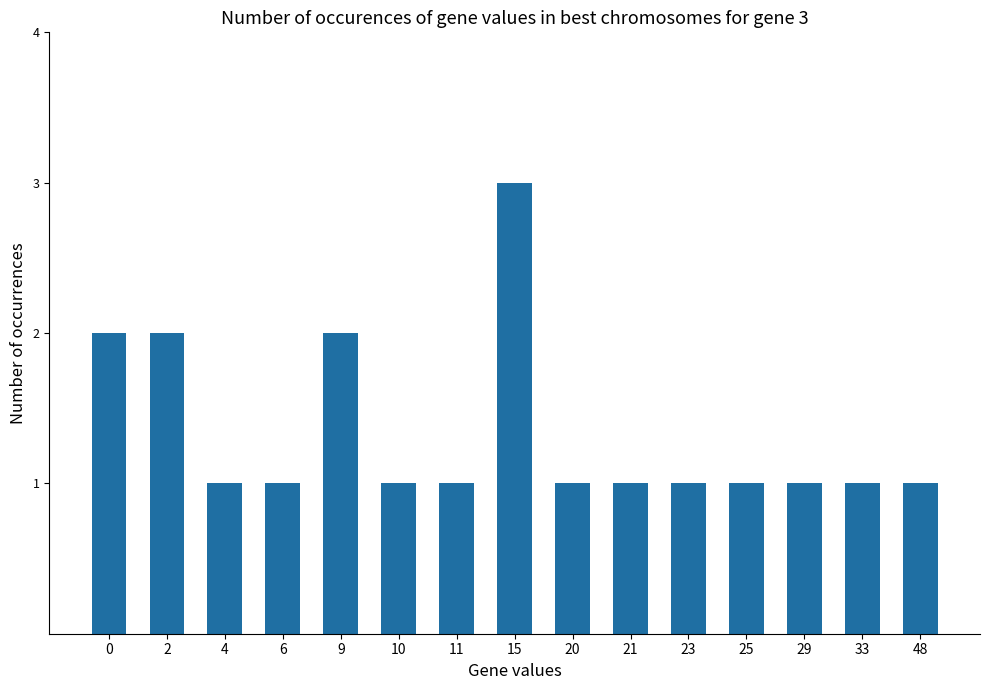

What is the value of the 13th bar from the left?

1